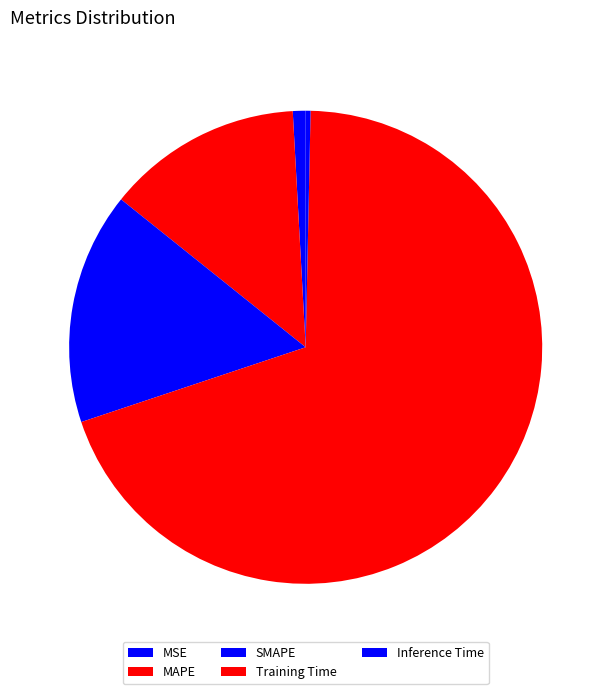

How many segments does this pie chart have?

5